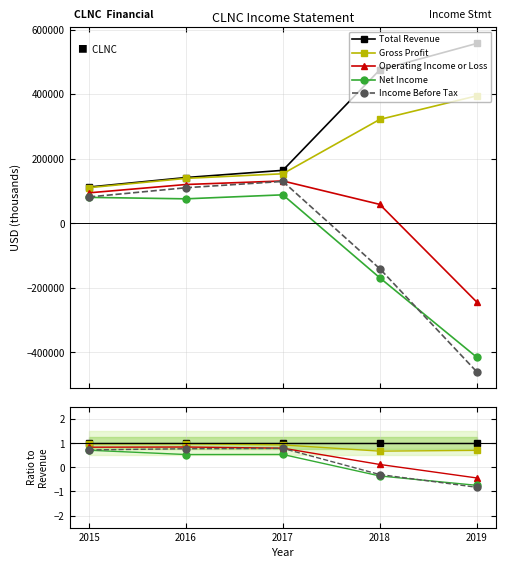

List the series in order of their peak value, lowest first.

Net Income, Income Before Tax, Operating Income or Loss, Gross Profit, Total Revenue